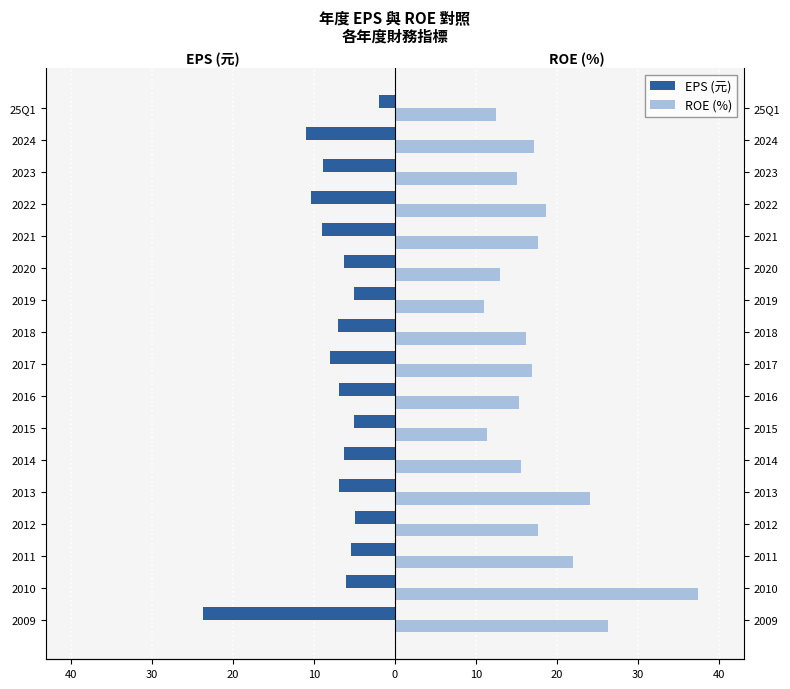

How many groups of bars are there?

17